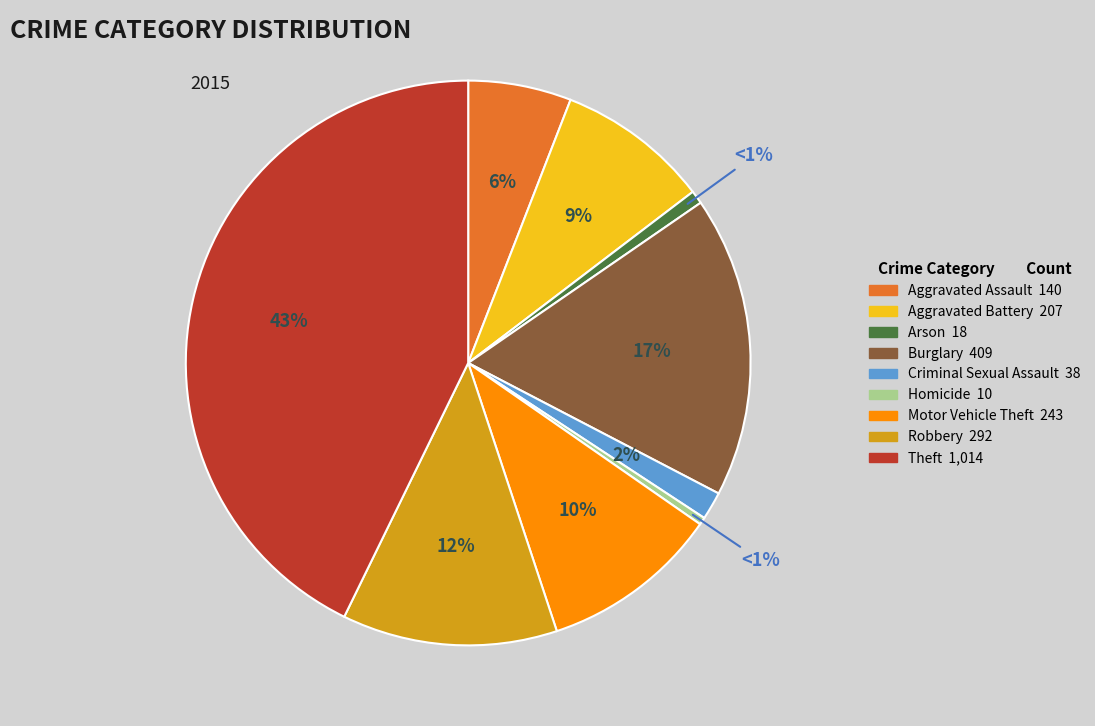

Is there any slice that represents more than half of the pie?

No